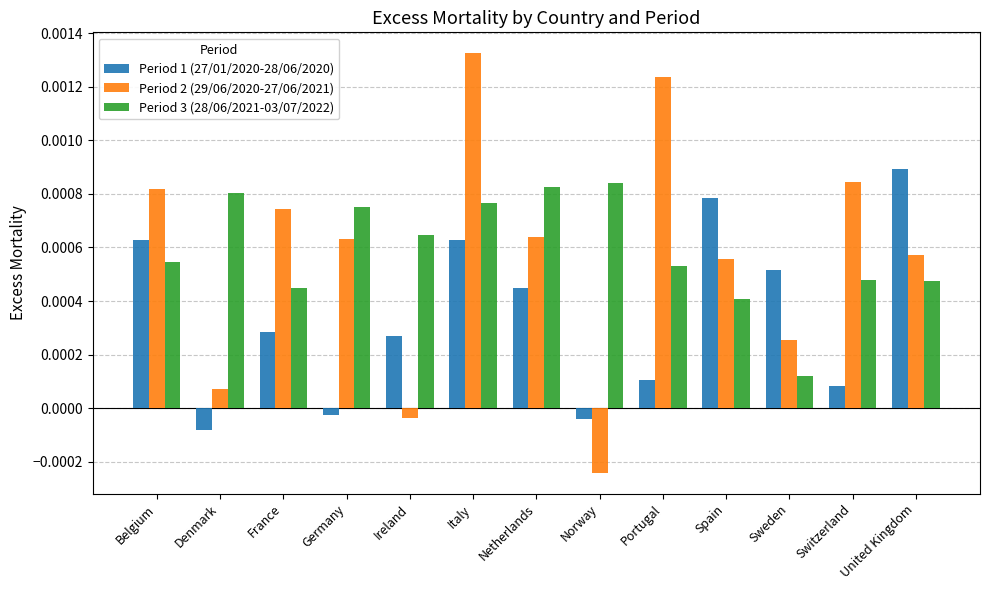

At which category is the sum across all series the highest?

Italy